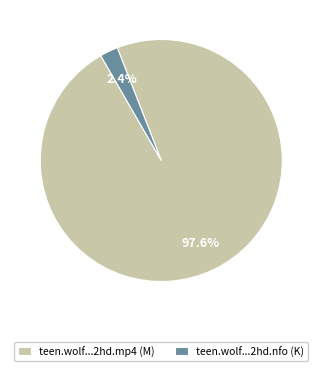

What portion of the pie excludes teen.wolf...2hd.mp4 (M)?

2.4%